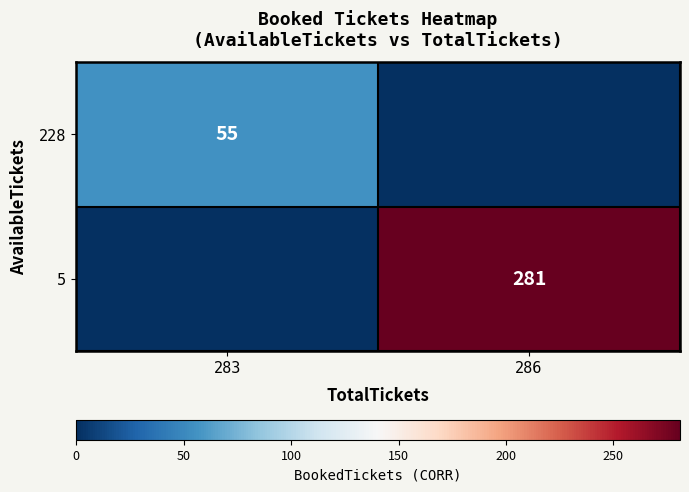

True or false: 228 has a value of 55 at 283.

True